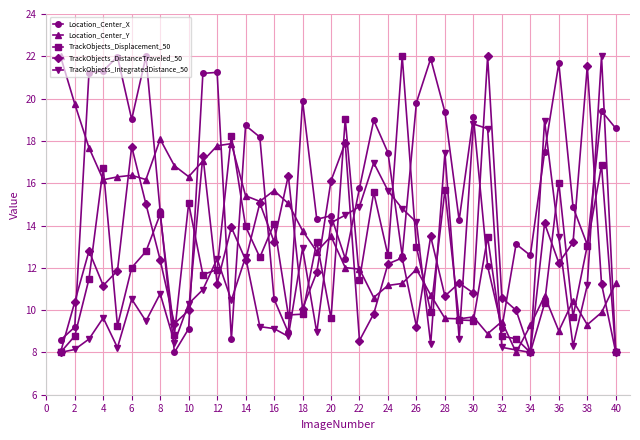

What is the value of the TrackObjects_Displacement_50 point at the 12th from the left?

11.9